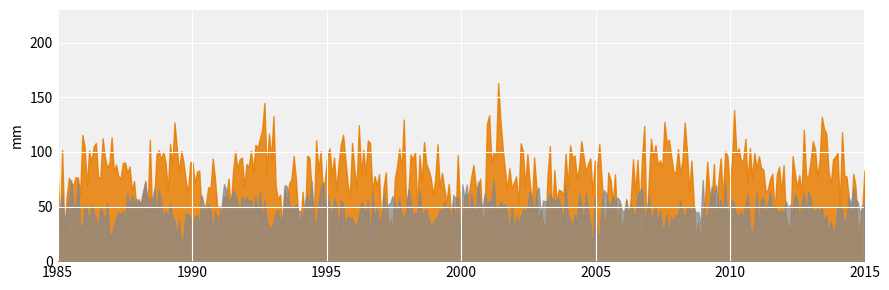

List the series in order of their overall mean, highest first.

p_grad, precip